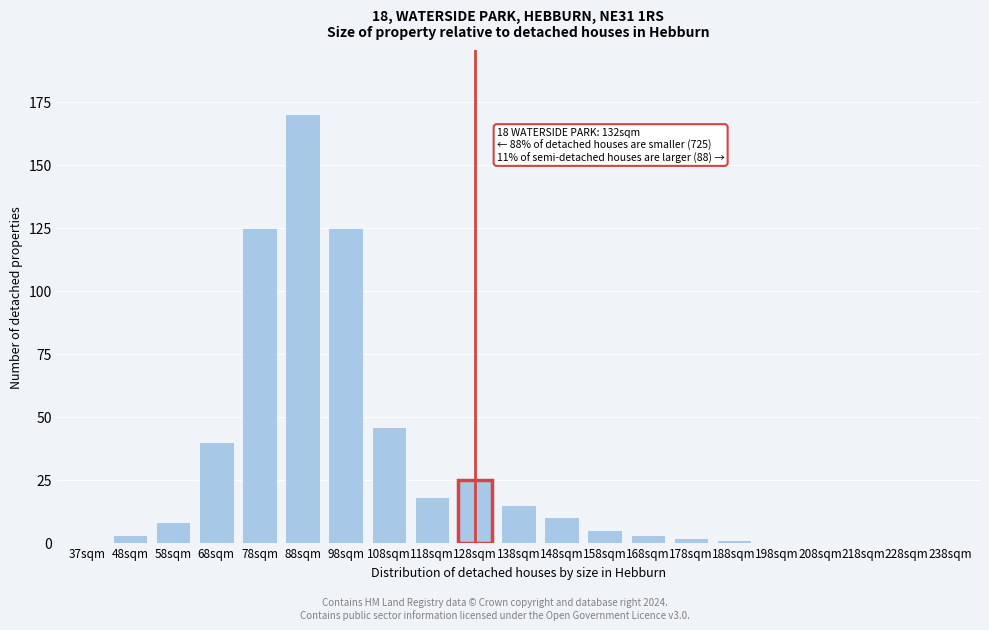

Reading left to right, transcribe all the data shown in this chart.

37sqm=0	48sqm=3	58sqm=8	68sqm=40	78sqm=125	88sqm=170	98sqm=125	108sqm=46	118sqm=18	128sqm=25	138sqm=15	148sqm=10	158sqm=5	168sqm=3	178sqm=2	188sqm=1	198sqm=0	208sqm=0	218sqm=0	228sqm=0	238sqm=0